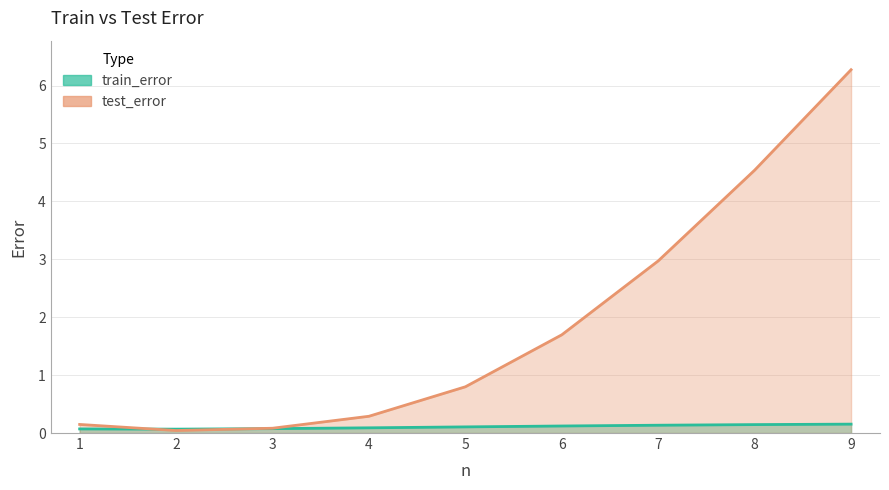

Where do test_error and train_error first cross each other?

1 and 2